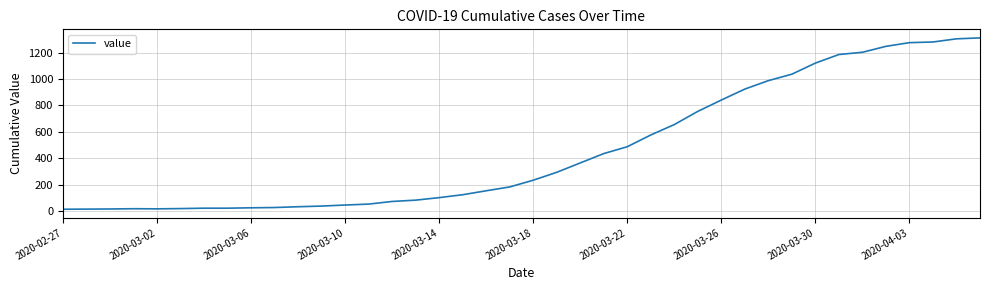

What is the difference between the maximum and minimum values?

1299